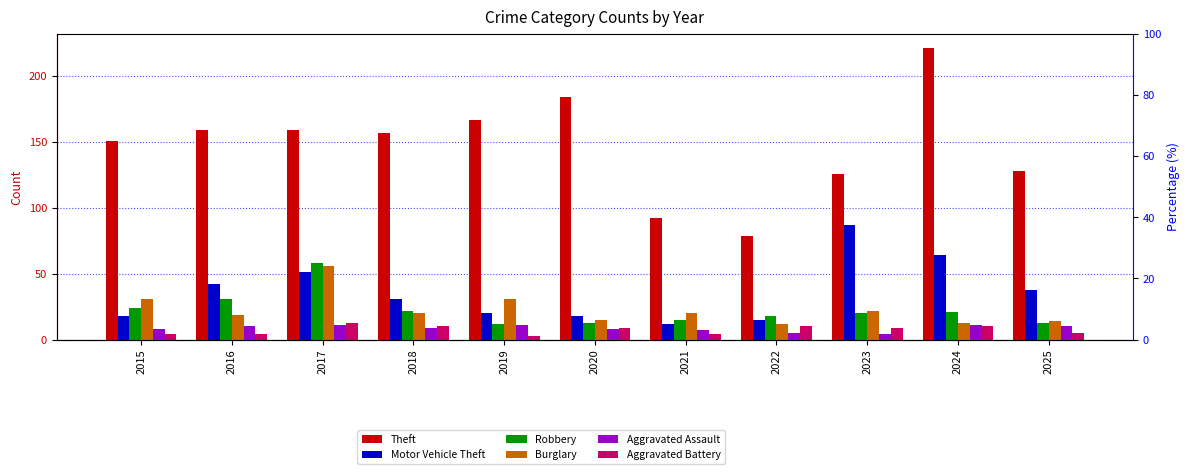

What is the maximum value for Theft?

221